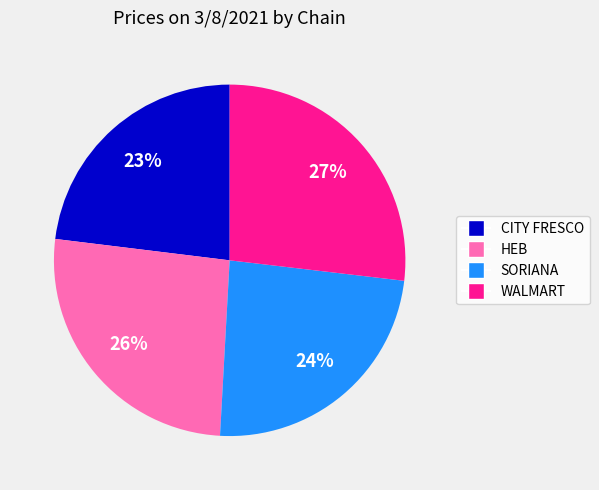

Is there any slice that represents more than half of the pie?

No